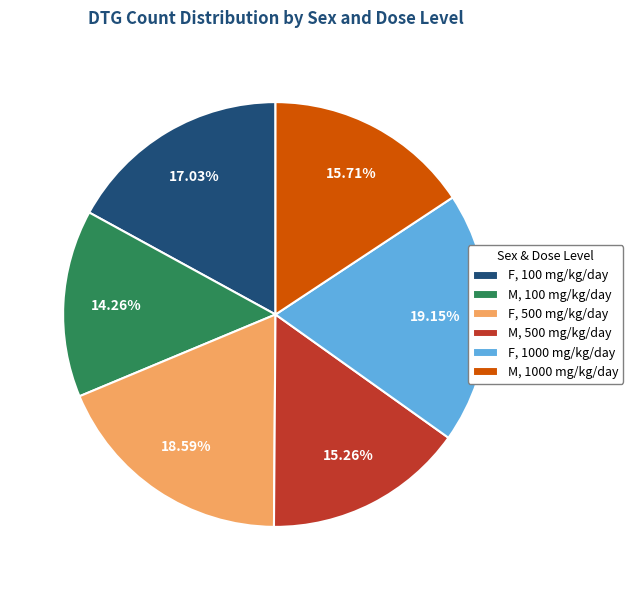

To the nearest percent, what is the difference between the largest and smallest slice percentages?

5%